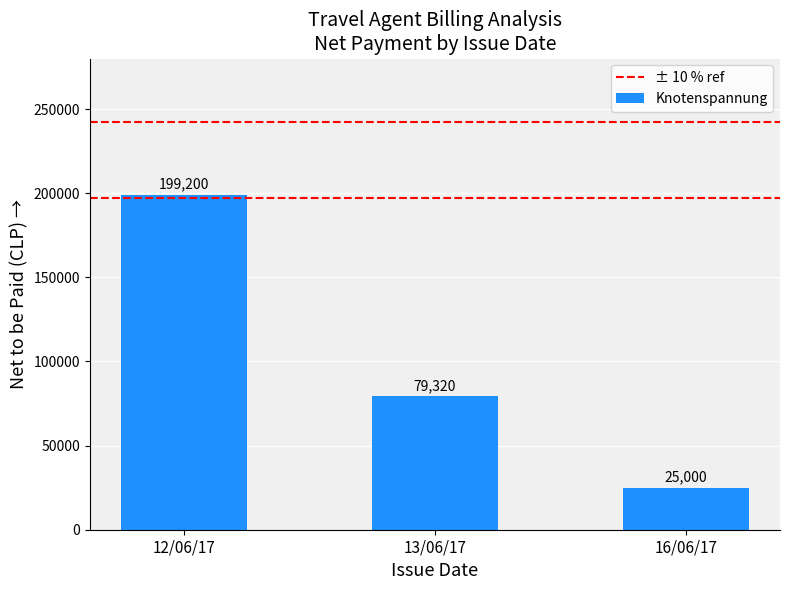

At which category does the chart reach its peak across all series?

12/06/17